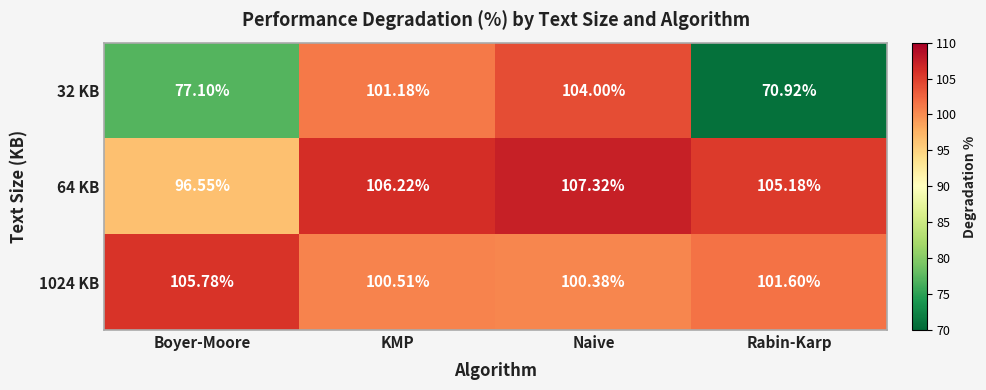

At which label does 1024 KB first exceed 101?

Boyer-Moore